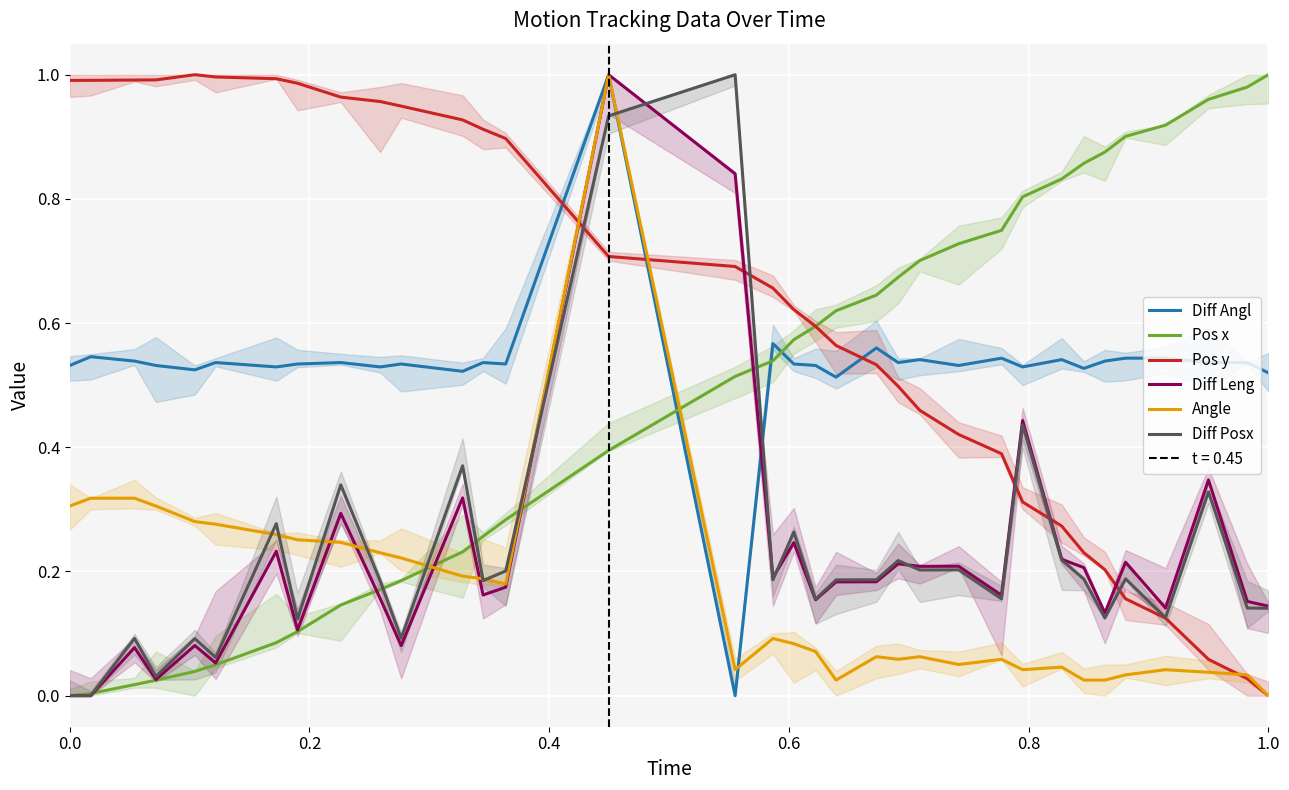

What is the highest value of the Pos x series?

1.0